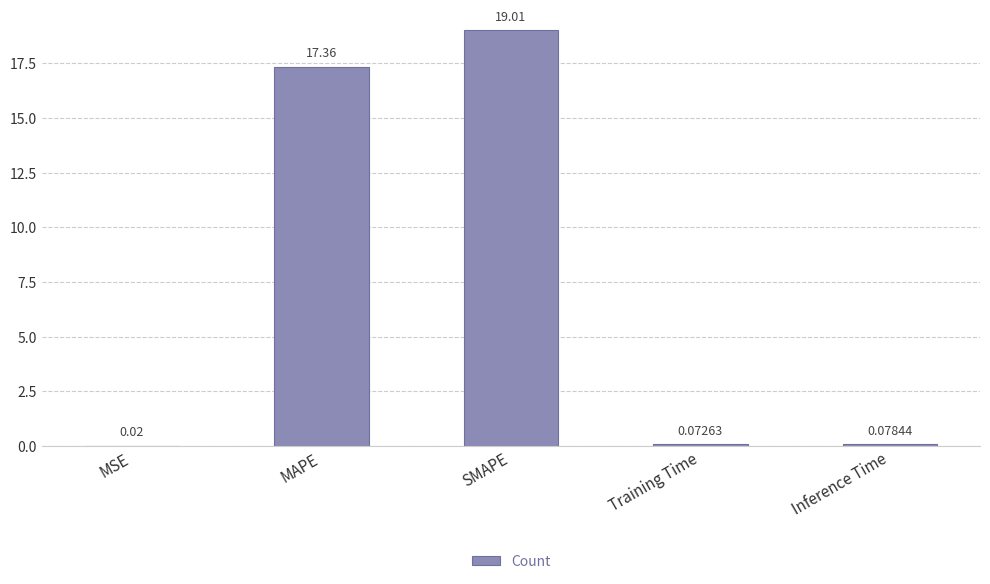

What is the greatest value displayed?

19.0